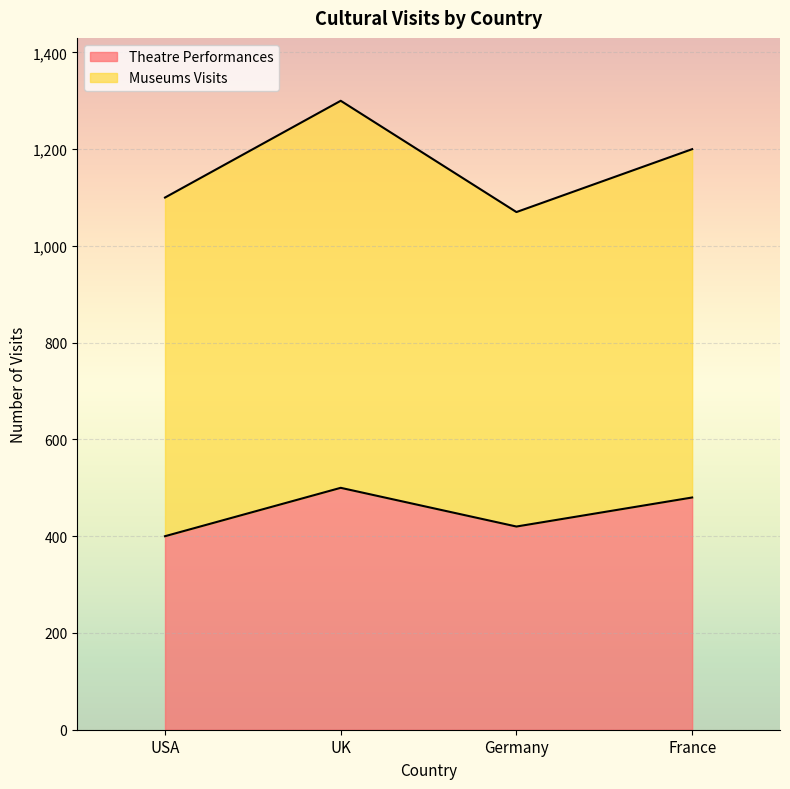

Which label corresponds to the largest value in the chart?

UK